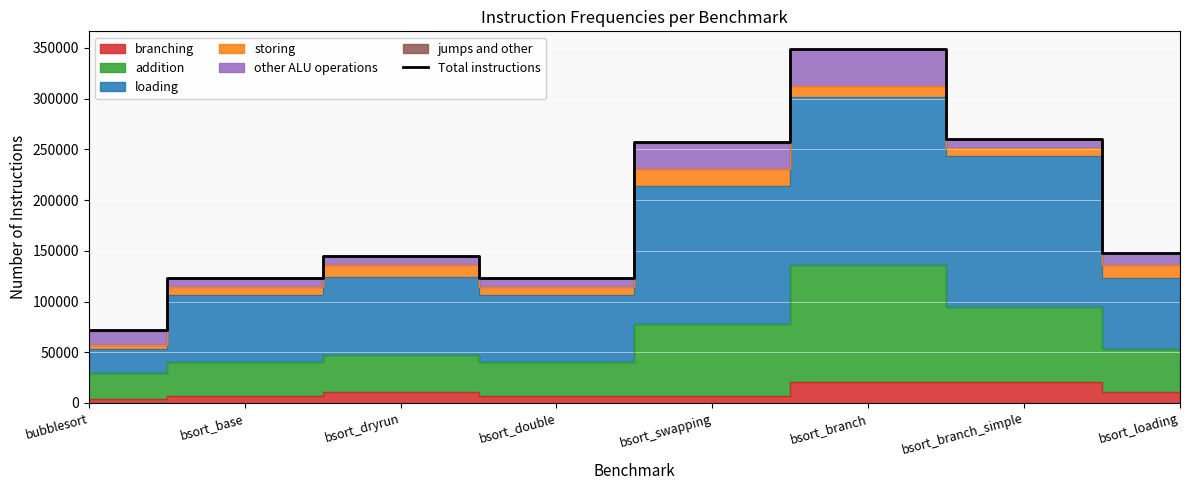

Reading left to right, extract all data points from this chart.

71430	123133	144837	123139	256901	348981	260015	148179